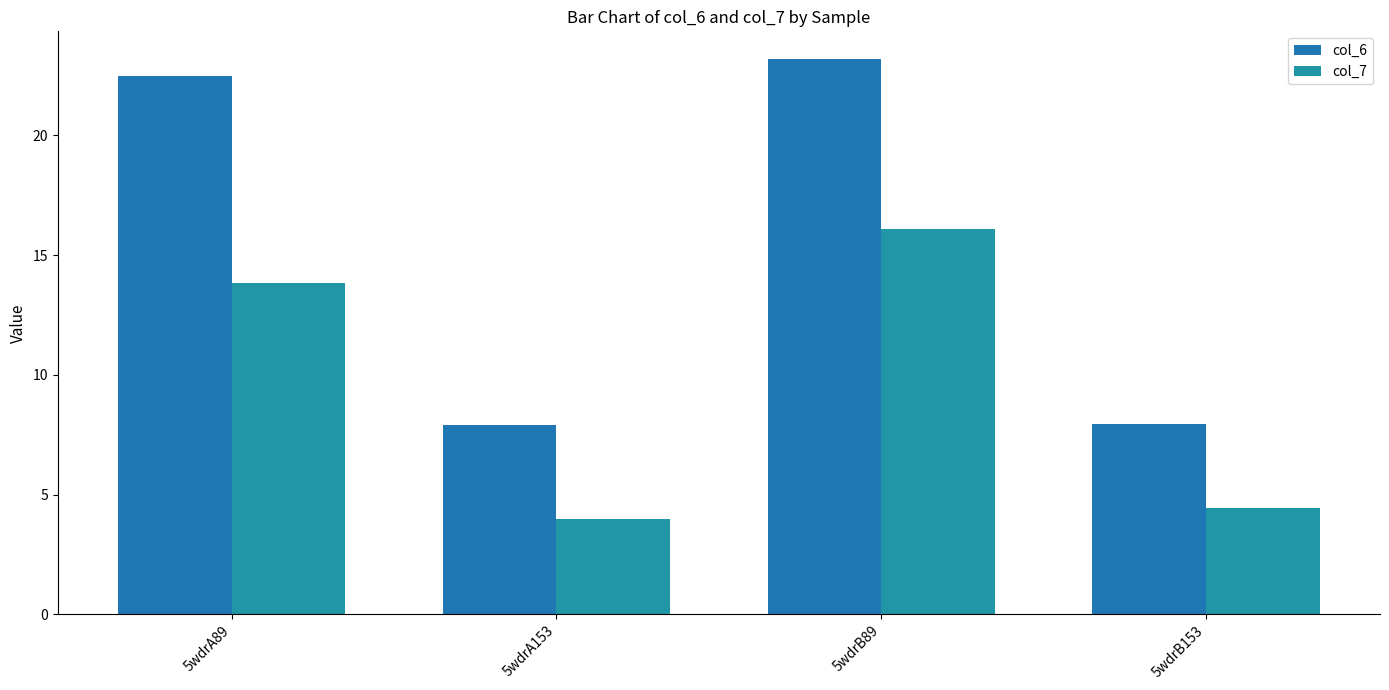

What is the approximate value of col_6 at 5wdrB89?

23.2